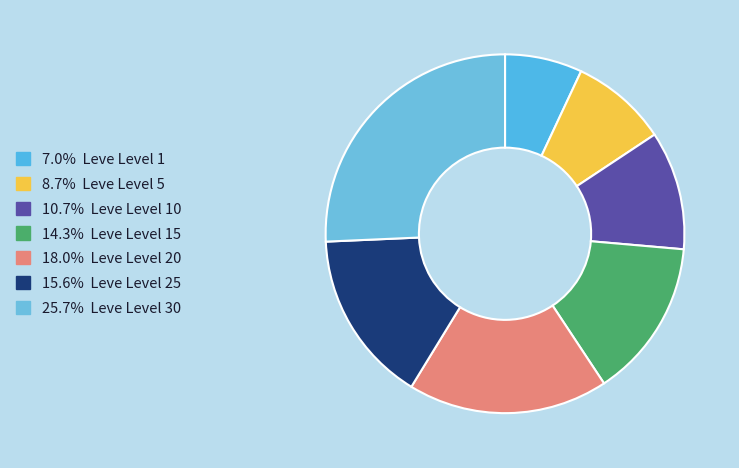

Does any single category account for the majority?

No